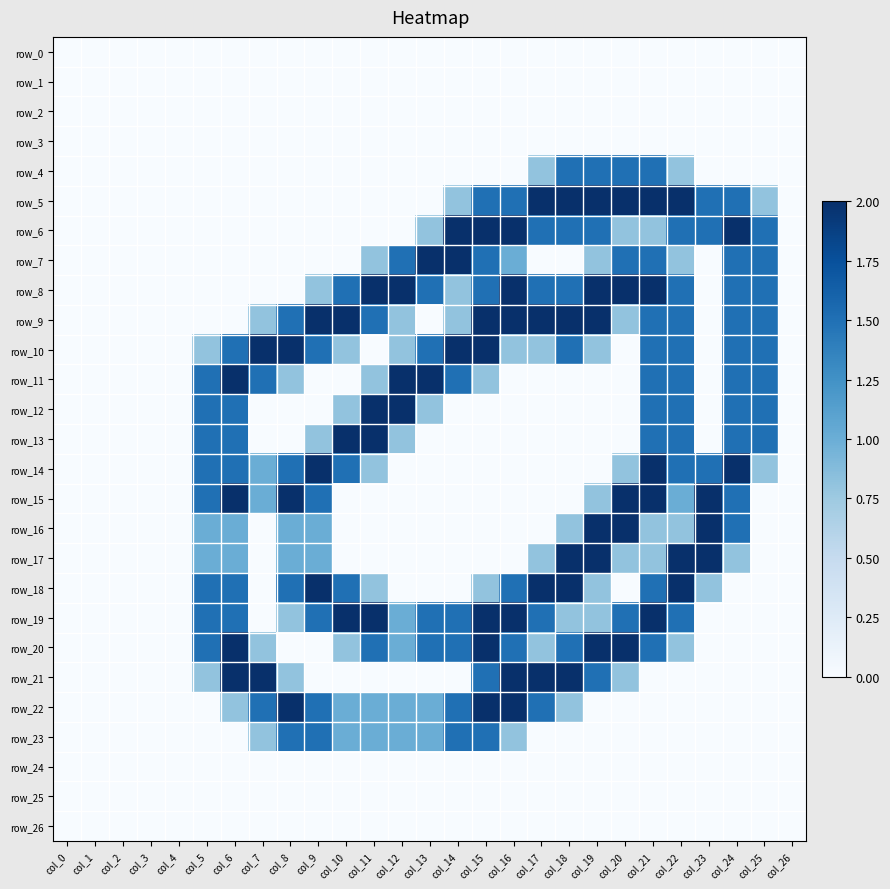

Reading left to right, transcribe all the data shown in this chart.

row_0: col_0=0.0	col_1=0.0	col_2=0.0	col_3=0.0	col_4=0.0	col_5=0.0	col_6=0.0	col_7=0.0	col_8=0.0	col_9=0.0	col_10=0.0	col_11=0.0	col_12=0.0	col_13=0.0	col_14=0.0	col_15=0.0	col_16=0.0	col_17=0.0	col_18=0.0	col_19=0.0	col_20=0.0	col_21=0.0	col_22=0.0	col_23=0.0	col_24=0.0	col_25=0.0	col_26=0.0
row_1: col_0=0.0	col_1=0.0	col_2=0.0	col_3=0.0	col_4=0.0	col_5=0.0	col_6=0.0	col_7=0.0	col_8=0.0	col_9=0.0	col_10=0.0	col_11=0.0	col_12=0.0	col_13=0.0	col_14=0.0	col_15=0.0	col_16=0.0	col_17=0.0	col_18=0.0	col_19=0.0	col_20=0.0	col_21=0.0	col_22=0.0	col_23=0.0	col_24=0.0	col_25=0.0	col_26=0.0
row_2: col_0=0.0	col_1=0.0	col_2=0.0	col_3=0.0	col_4=0.0	col_5=0.0	col_6=0.0	col_7=0.0	col_8=0.0	col_9=0.0	col_10=0.0	col_11=0.0	col_12=0.0	col_13=0.0	col_14=0.0	col_15=0.0	col_16=0.0	col_17=0.0	col_18=0.0	col_19=0.0	col_20=0.0	col_21=0.0	col_22=0.0	col_23=0.0	col_24=0.0	col_25=0.0	col_26=0.0
row_3: col_0=0.0	col_1=0.0	col_2=0.0	col_3=0.0	col_4=0.0	col_5=0.0	col_6=0.0	col_7=0.0	col_8=0.0	col_9=0.0	col_10=0.0	col_11=0.0	col_12=0.0	col_13=0.0	col_14=0.0	col_15=0.0	col_16=0.0	col_17=0.0	col_18=0.0	col_19=0.0	col_20=0.0	col_21=0.0	col_22=0.0	col_23=0.0	col_24=0.0	col_25=0.0	col_26=0.0
row_4: col_0=0.0	col_1=0.0	col_2=0.0	col_3=0.0	col_4=0.0	col_5=0.0	col_6=0.0	col_7=0.0	col_8=0.0	col_9=0.0	col_10=0.0	col_11=0.0	col_12=0.0	col_13=0.0	col_14=0.0	col_15=0.0	col_16=0.0	col_17=0.8	col_18=1.5	col_19=1.5	col_20=1.5	col_21=1.5	col_22=0.8	col_23=0.0	col_24=0.0	col_25=0.0	col_26=0.0
row_5: col_0=0.0	col_1=0.0	col_2=0.0	col_3=0.0	col_4=0.0	col_5=0.0	col_6=0.0	col_7=0.0	col_8=0.0	col_9=0.0	col_10=0.0	col_11=0.0	col_12=0.0	col_13=0.0	col_14=0.8	col_15=1.5	col_16=1.5	col_17=2.0	col_18=2.0	col_19=2.0	col_20=2.0	col_21=2.0	col_22=2.0	col_23=1.5	col_24=1.5	col_25=0.8	col_26=0.0
row_6: col_0=0.0	col_1=0.0	col_2=0.0	col_3=0.0	col_4=0.0	col_5=0.0	col_6=0.0	col_7=0.0	col_8=0.0	col_9=0.0	col_10=0.0	col_11=0.0	col_12=0.0	col_13=0.8	col_14=2.0	col_15=2.0	col_16=2.0	col_17=1.5	col_18=1.5	col_19=1.5	col_20=0.8	col_21=0.8	col_22=1.5	col_23=1.5	col_24=2.0	col_25=1.5	col_26=0.0
row_7: col_0=0.0	col_1=0.0	col_2=0.0	col_3=0.0	col_4=0.0	col_5=0.0	col_6=0.0	col_7=0.0	col_8=0.0	col_9=0.0	col_10=0.0	col_11=0.8	col_12=1.5	col_13=2.0	col_14=2.0	col_15=1.5	col_16=1.0	col_17=0.0	col_18=0.0	col_19=0.8	col_20=1.5	col_21=1.5	col_22=0.8	col_23=0.0	col_24=1.5	col_25=1.5	col_26=0.0
row_8: col_0=0.0	col_1=0.0	col_2=0.0	col_3=0.0	col_4=0.0	col_5=0.0	col_6=0.0	col_7=0.0	col_8=0.0	col_9=0.8	col_10=1.5	col_11=2.0	col_12=2.0	col_13=1.5	col_14=0.8	col_15=1.5	col_16=2.0	col_17=1.5	col_18=1.5	col_19=2.0	col_20=2.0	col_21=2.0	col_22=1.5	col_23=0.0	col_24=1.5	col_25=1.5	col_26=0.0
row_9: col_0=0.0	col_1=0.0	col_2=0.0	col_3=0.0	col_4=0.0	col_5=0.0	col_6=0.0	col_7=0.8	col_8=1.5	col_9=2.0	col_10=2.0	col_11=1.5	col_12=0.8	col_13=0.0	col_14=0.8	col_15=2.0	col_16=2.0	col_17=2.0	col_18=2.0	col_19=2.0	col_20=0.8	col_21=1.5	col_22=1.5	col_23=0.0	col_24=1.5	col_25=1.5	col_26=0.0
row_10: col_0=0.0	col_1=0.0	col_2=0.0	col_3=0.0	col_4=0.0	col_5=0.8	col_6=1.5	col_7=2.0	col_8=2.0	col_9=1.5	col_10=0.8	col_11=0.0	col_12=0.8	col_13=1.5	col_14=2.0	col_15=2.0	col_16=0.8	col_17=0.8	col_18=1.5	col_19=0.8	col_20=0.0	col_21=1.5	col_22=1.5	col_23=0.0	col_24=1.5	col_25=1.5	col_26=0.0
row_11: col_0=0.0	col_1=0.0	col_2=0.0	col_3=0.0	col_4=0.0	col_5=1.5	col_6=2.0	col_7=1.5	col_8=0.8	col_9=0.0	col_10=0.0	col_11=0.8	col_12=2.0	col_13=2.0	col_14=1.5	col_15=0.8	col_16=0.0	col_17=0.0	col_18=0.0	col_19=0.0	col_20=0.0	col_21=1.5	col_22=1.5	col_23=0.0	col_24=1.5	col_25=1.5	col_26=0.0
row_12: col_0=0.0	col_1=0.0	col_2=0.0	col_3=0.0	col_4=0.0	col_5=1.5	col_6=1.5	col_7=0.0	col_8=0.0	col_9=0.0	col_10=0.8	col_11=2.0	col_12=2.0	col_13=0.8	col_14=0.0	col_15=0.0	col_16=0.0	col_17=0.0	col_18=0.0	col_19=0.0	col_20=0.0	col_21=1.5	col_22=1.5	col_23=0.0	col_24=1.5	col_25=1.5	col_26=0.0
row_13: col_0=0.0	col_1=0.0	col_2=0.0	col_3=0.0	col_4=0.0	col_5=1.5	col_6=1.5	col_7=0.0	col_8=0.0	col_9=0.8	col_10=2.0	col_11=2.0	col_12=0.8	col_13=0.0	col_14=0.0	col_15=0.0	col_16=0.0	col_17=0.0	col_18=0.0	col_19=0.0	col_20=0.0	col_21=1.5	col_22=1.5	col_23=0.0	col_24=1.5	col_25=1.5	col_26=0.0
row_14: col_0=0.0	col_1=0.0	col_2=0.0	col_3=0.0	col_4=0.0	col_5=1.5	col_6=1.5	col_7=1.0	col_8=1.5	col_9=2.0	col_10=1.5	col_11=0.8	col_12=0.0	col_13=0.0	col_14=0.0	col_15=0.0	col_16=0.0	col_17=0.0	col_18=0.0	col_19=0.0	col_20=0.8	col_21=2.0	col_22=1.5	col_23=1.5	col_24=2.0	col_25=0.8	col_26=0.0
row_15: col_0=0.0	col_1=0.0	col_2=0.0	col_3=0.0	col_4=0.0	col_5=1.5	col_6=2.0	col_7=1.0	col_8=2.0	col_9=1.5	col_10=0.0	col_11=0.0	col_12=0.0	col_13=0.0	col_14=0.0	col_15=0.0	col_16=0.0	col_17=0.0	col_18=0.0	col_19=0.8	col_20=2.0	col_21=2.0	col_22=1.0	col_23=2.0	col_24=1.5	col_25=0.0	col_26=0.0
row_16: col_0=0.0	col_1=0.0	col_2=0.0	col_3=0.0	col_4=0.0	col_5=1.0	col_6=1.0	col_7=0.0	col_8=1.0	col_9=1.0	col_10=0.0	col_11=0.0	col_12=0.0	col_13=0.0	col_14=0.0	col_15=0.0	col_16=0.0	col_17=0.0	col_18=0.8	col_19=2.0	col_20=2.0	col_21=0.8	col_22=0.8	col_23=2.0	col_24=1.5	col_25=0.0	col_26=0.0
row_17: col_0=0.0	col_1=0.0	col_2=0.0	col_3=0.0	col_4=0.0	col_5=1.0	col_6=1.0	col_7=0.0	col_8=1.0	col_9=1.0	col_10=0.0	col_11=0.0	col_12=0.0	col_13=0.0	col_14=0.0	col_15=0.0	col_16=0.0	col_17=0.8	col_18=2.0	col_19=2.0	col_20=0.8	col_21=0.8	col_22=2.0	col_23=2.0	col_24=0.8	col_25=0.0	col_26=0.0
row_18: col_0=0.0	col_1=0.0	col_2=0.0	col_3=0.0	col_4=0.0	col_5=1.5	col_6=1.5	col_7=0.0	col_8=1.5	col_9=2.0	col_10=1.5	col_11=0.8	col_12=0.0	col_13=0.0	col_14=0.0	col_15=0.8	col_16=1.5	col_17=2.0	col_18=2.0	col_19=0.8	col_20=0.0	col_21=1.5	col_22=2.0	col_23=0.8	col_24=0.0	col_25=0.0	col_26=0.0
row_19: col_0=0.0	col_1=0.0	col_2=0.0	col_3=0.0	col_4=0.0	col_5=1.5	col_6=1.5	col_7=0.0	col_8=0.8	col_9=1.5	col_10=2.0	col_11=2.0	col_12=1.0	col_13=1.5	col_14=1.5	col_15=2.0	col_16=2.0	col_17=1.5	col_18=0.8	col_19=0.8	col_20=1.5	col_21=2.0	col_22=1.5	col_23=0.0	col_24=0.0	col_25=0.0	col_26=0.0
row_20: col_0=0.0	col_1=0.0	col_2=0.0	col_3=0.0	col_4=0.0	col_5=1.5	col_6=2.0	col_7=0.8	col_8=0.0	col_9=0.0	col_10=0.8	col_11=1.5	col_12=1.0	col_13=1.5	col_14=1.5	col_15=2.0	col_16=1.5	col_17=0.8	col_18=1.5	col_19=2.0	col_20=2.0	col_21=1.5	col_22=0.8	col_23=0.0	col_24=0.0	col_25=0.0	col_26=0.0
row_21: col_0=0.0	col_1=0.0	col_2=0.0	col_3=0.0	col_4=0.0	col_5=0.8	col_6=2.0	col_7=2.0	col_8=0.8	col_9=0.0	col_10=0.0	col_11=0.0	col_12=0.0	col_13=0.0	col_14=0.0	col_15=1.5	col_16=2.0	col_17=2.0	col_18=2.0	col_19=1.5	col_20=0.8	col_21=0.0	col_22=0.0	col_23=0.0	col_24=0.0	col_25=0.0	col_26=0.0
row_22: col_0=0.0	col_1=0.0	col_2=0.0	col_3=0.0	col_4=0.0	col_5=0.0	col_6=0.8	col_7=1.5	col_8=2.0	col_9=1.5	col_10=1.0	col_11=1.0	col_12=1.0	col_13=1.0	col_14=1.5	col_15=2.0	col_16=2.0	col_17=1.5	col_18=0.8	col_19=0.0	col_20=0.0	col_21=0.0	col_22=0.0	col_23=0.0	col_24=0.0	col_25=0.0	col_26=0.0
row_23: col_0=0.0	col_1=0.0	col_2=0.0	col_3=0.0	col_4=0.0	col_5=0.0	col_6=0.0	col_7=0.8	col_8=1.5	col_9=1.5	col_10=1.0	col_11=1.0	col_12=1.0	col_13=1.0	col_14=1.5	col_15=1.5	col_16=0.8	col_17=0.0	col_18=0.0	col_19=0.0	col_20=0.0	col_21=0.0	col_22=0.0	col_23=0.0	col_24=0.0	col_25=0.0	col_26=0.0
row_24: col_0=0.0	col_1=0.0	col_2=0.0	col_3=0.0	col_4=0.0	col_5=0.0	col_6=0.0	col_7=0.0	col_8=0.0	col_9=0.0	col_10=0.0	col_11=0.0	col_12=0.0	col_13=0.0	col_14=0.0	col_15=0.0	col_16=0.0	col_17=0.0	col_18=0.0	col_19=0.0	col_20=0.0	col_21=0.0	col_22=0.0	col_23=0.0	col_24=0.0	col_25=0.0	col_26=0.0
row_25: col_0=0.0	col_1=0.0	col_2=0.0	col_3=0.0	col_4=0.0	col_5=0.0	col_6=0.0	col_7=0.0	col_8=0.0	col_9=0.0	col_10=0.0	col_11=0.0	col_12=0.0	col_13=0.0	col_14=0.0	col_15=0.0	col_16=0.0	col_17=0.0	col_18=0.0	col_19=0.0	col_20=0.0	col_21=0.0	col_22=0.0	col_23=0.0	col_24=0.0	col_25=0.0	col_26=0.0
row_26: col_0=0.0	col_1=0.0	col_2=0.0	col_3=0.0	col_4=0.0	col_5=0.0	col_6=0.0	col_7=0.0	col_8=0.0	col_9=0.0	col_10=0.0	col_11=0.0	col_12=0.0	col_13=0.0	col_14=0.0	col_15=0.0	col_16=0.0	col_17=0.0	col_18=0.0	col_19=0.0	col_20=0.0	col_21=0.0	col_22=0.0	col_23=0.0	col_24=0.0	col_25=0.0	col_26=0.0